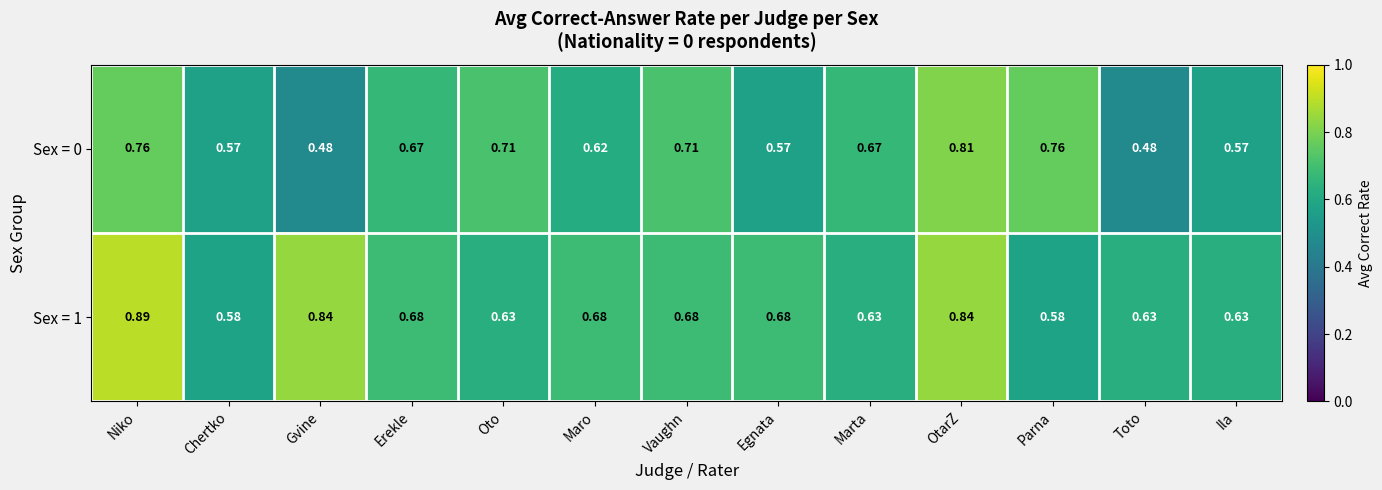

Which series has the widest spread of values?

Sex = 0